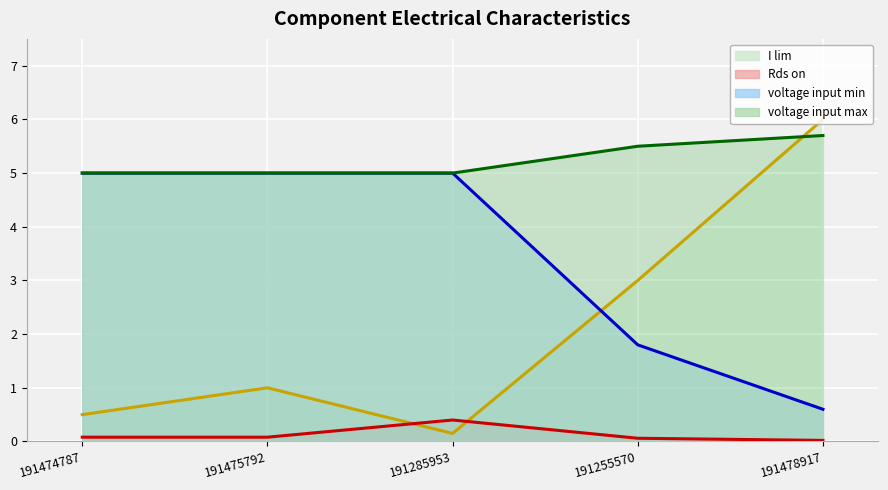

What is the spread (max minus min) of values at 191475792?

4.9